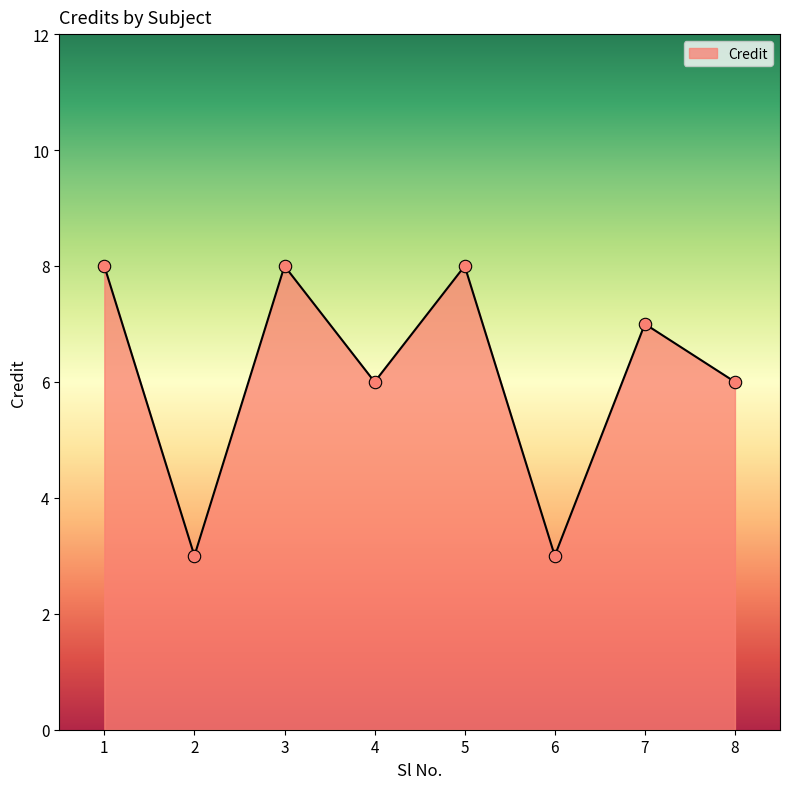

What is the ratio of the value at 5 to the value at 2?

2.7